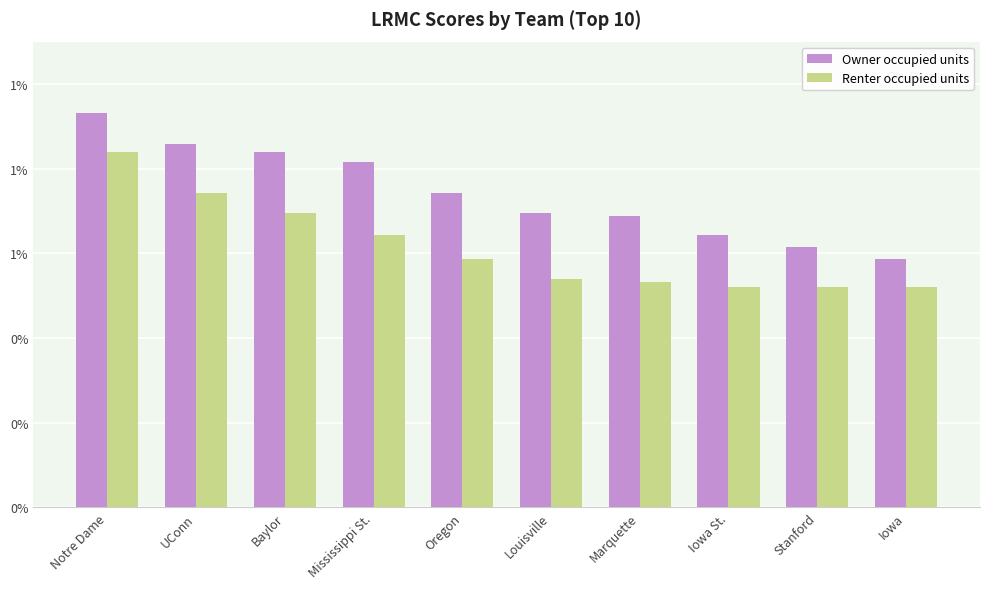

Which series has the largest total across all categories?

Owner occupied units